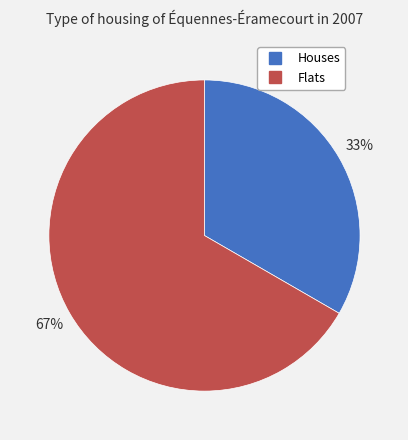

To the nearest percent, what is the average slice percentage?

50%